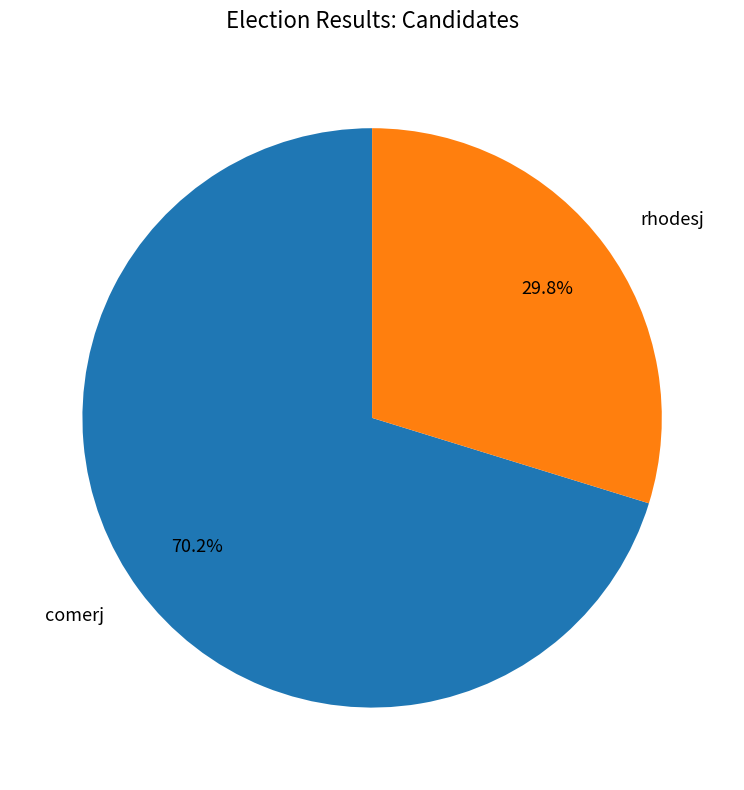

Does any single category account for the majority?

Yes